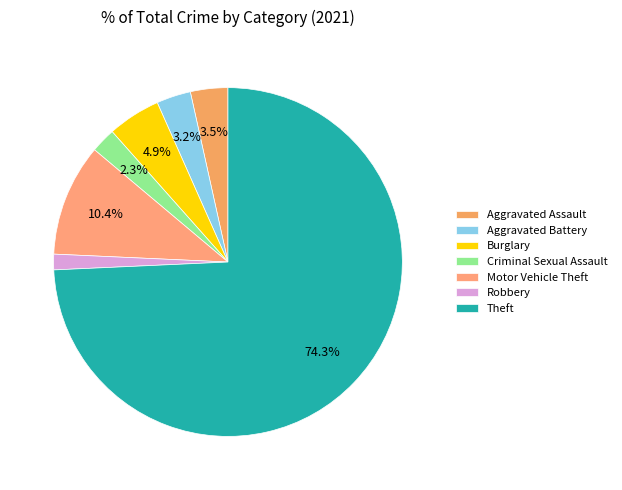

Do Burglary and Criminal Sexual Assault together represent more than half of the pie?

No